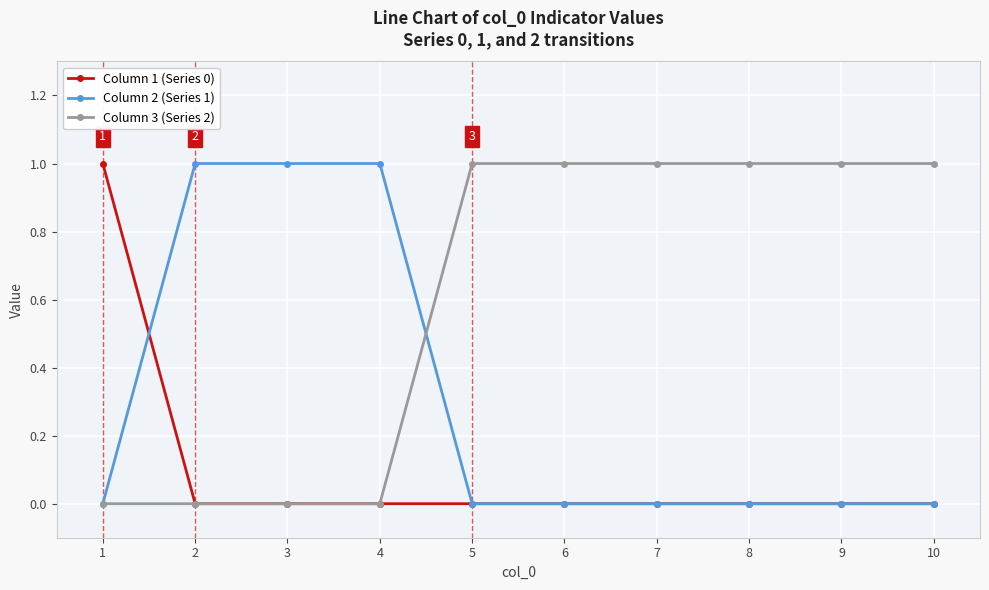

Is the value of Column 3 (Series 2) at 5 greater than the value of Column 1 (Series 0) at 9?

Yes